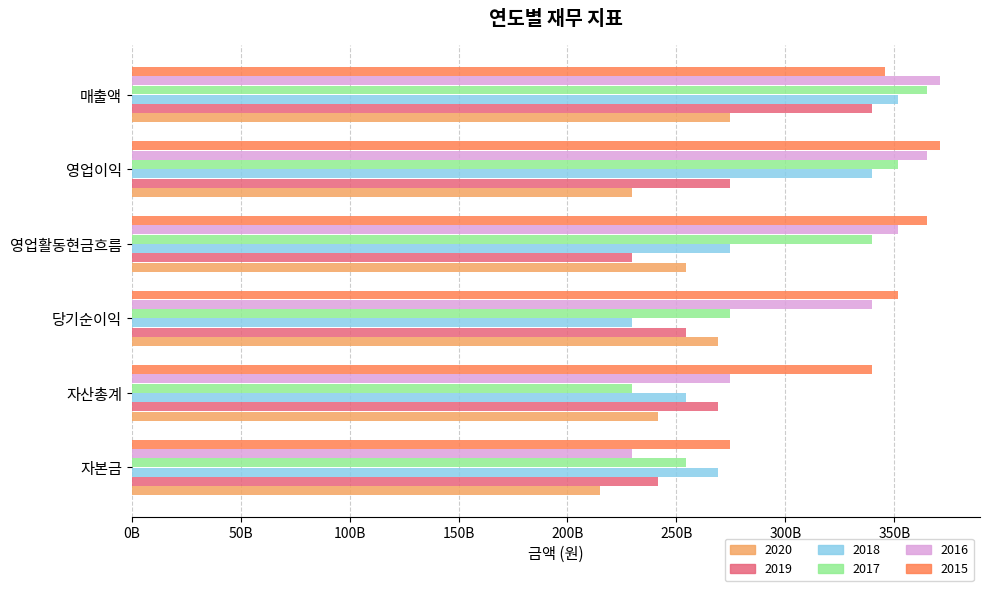

What are all the series names shown in the legend?

2020, 2019, 2018, 2017, 2016, 2015